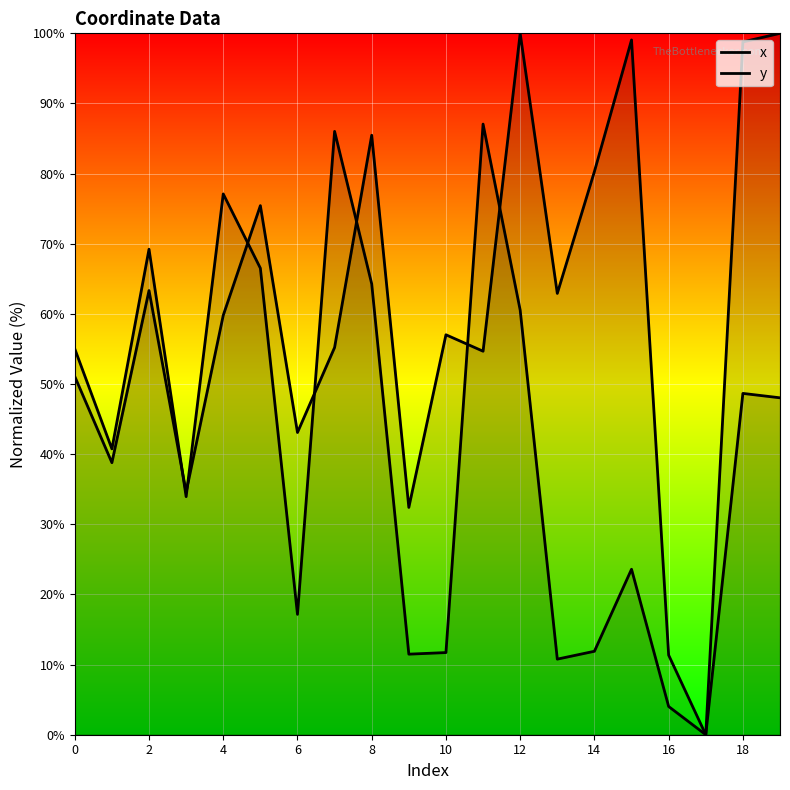

In x, how many points are lower than both neighbors (excluding endpoints)?

6